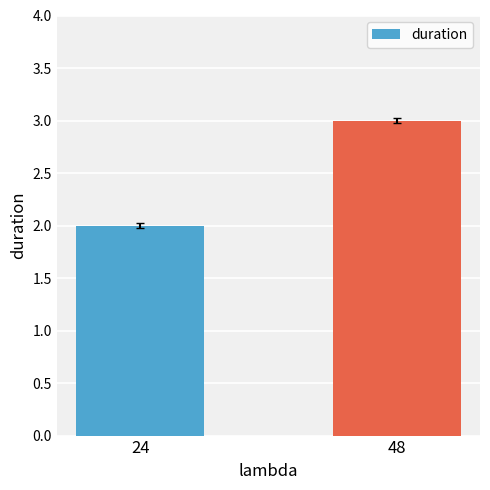

Reading left to right, what are all the values shown in this chart?

24=2	48=3